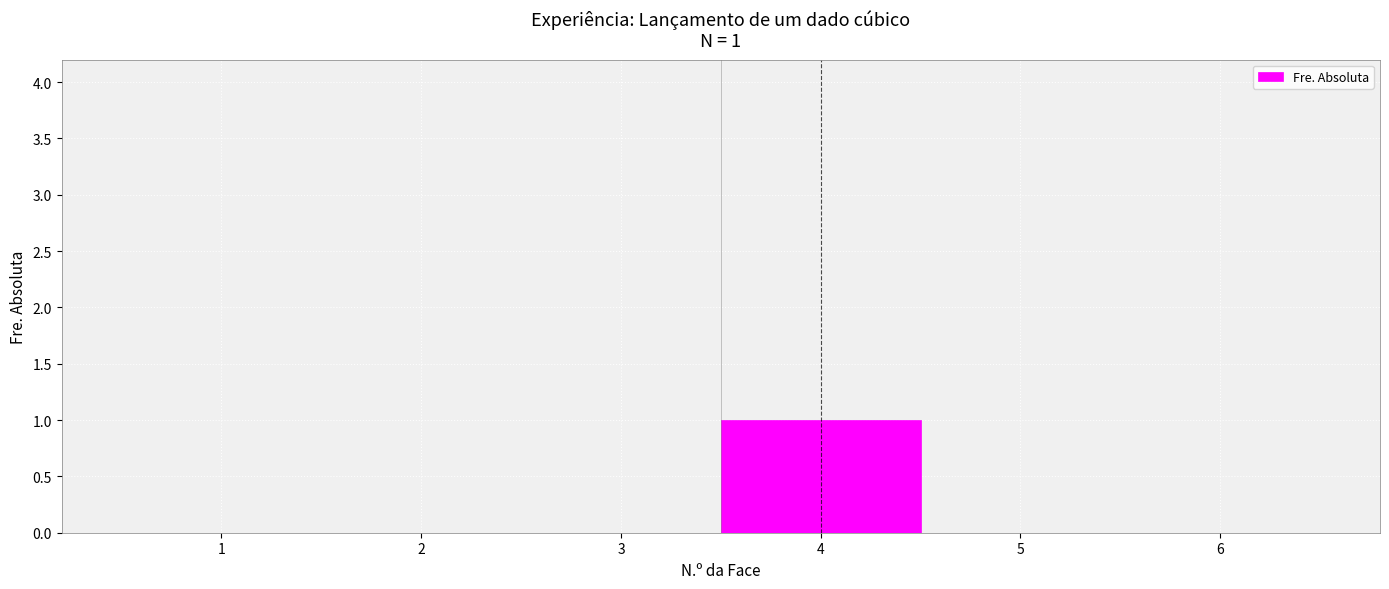

Over which range of the x-axis is the bar tallest?

3.5 to 4.5